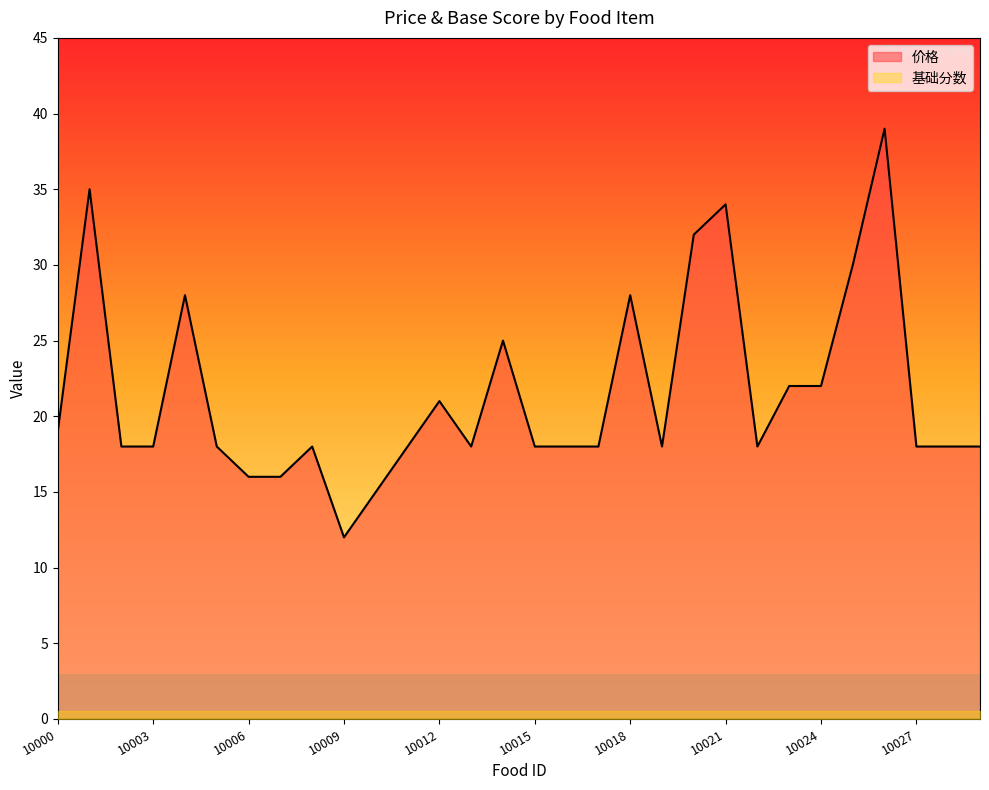

Reading right to left, transcribe all the data shown in this chart.

18	18	18	39	30	22	22	18	34	32	18	28	18	18	18	25	18	21	18	15	12	18	16	16	18	28	18	18	35	19